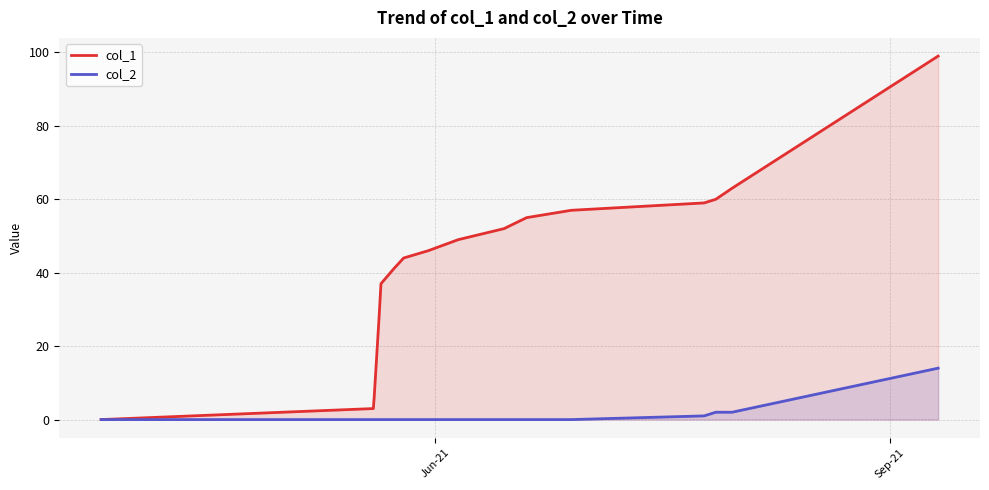

List the series in order of their peak value, highest first.

col_1, col_2